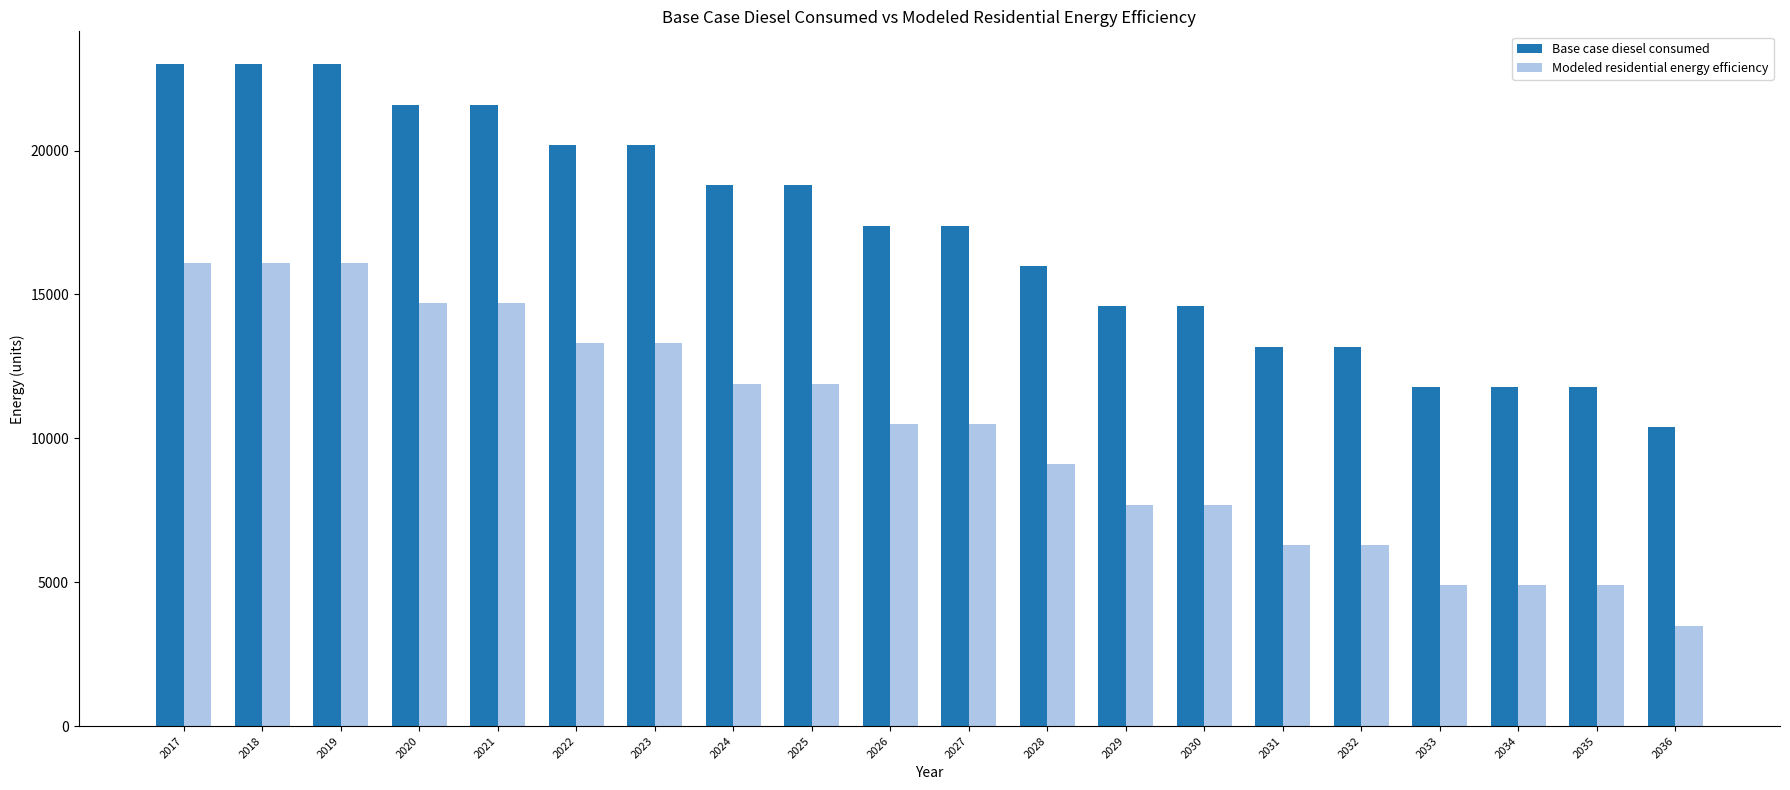

True or false: Base case diesel consumed has a value of 21592.7 at 2021.

True